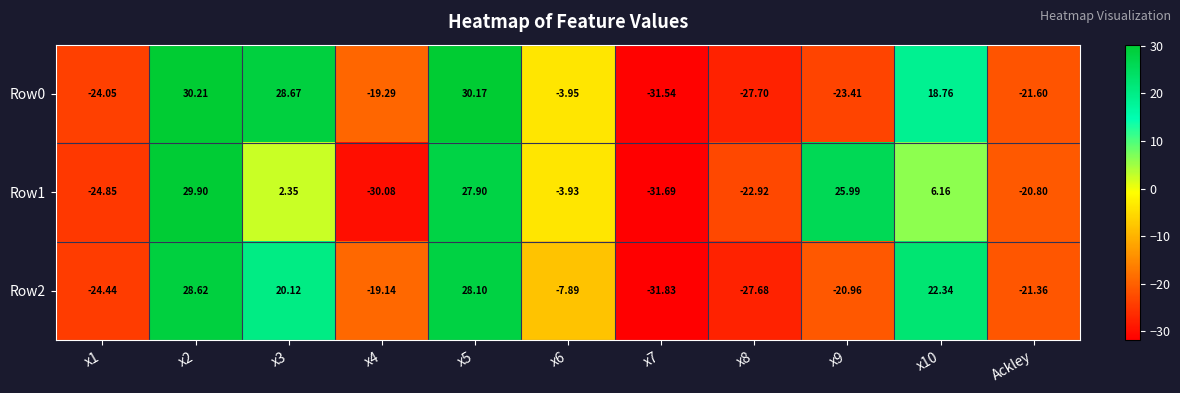

Reading right to left, transcribe all the data shown in this chart.

Row0: Ackley=-21.6	x10=18.8	x9=-23.4	x8=-27.7	x7=-31.5	x6=-4.0	x5=30.2	x4=-19.3	x3=28.7	x2=30.2	x1=-24.1
Row1: Ackley=-20.8	x10=6.2	x9=26.0	x8=-22.9	x7=-31.7	x6=-3.9	x5=27.9	x4=-30.1	x3=2.4	x2=29.9	x1=-24.9
Row2: Ackley=-21.4	x10=22.3	x9=-21.0	x8=-27.7	x7=-31.8	x6=-7.9	x5=28.1	x4=-19.1	x3=20.1	x2=28.6	x1=-24.4